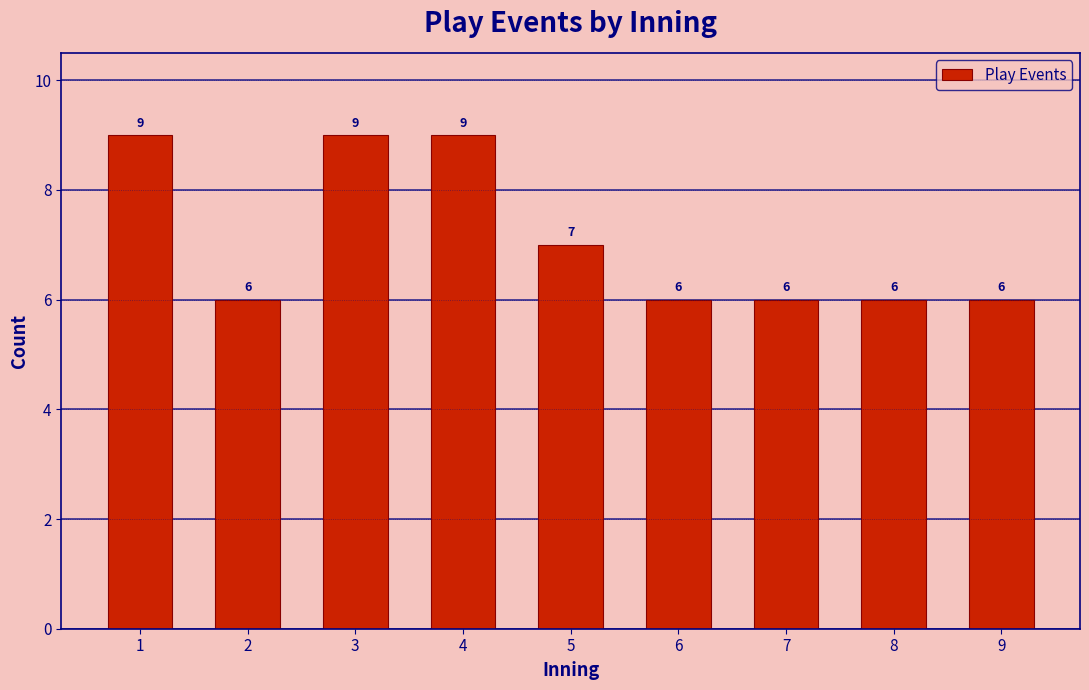

Reading left to right, list all the values displayed in this chart.

1=9	2=6	3=9	4=9	5=7	6=6	7=6	8=6	9=6